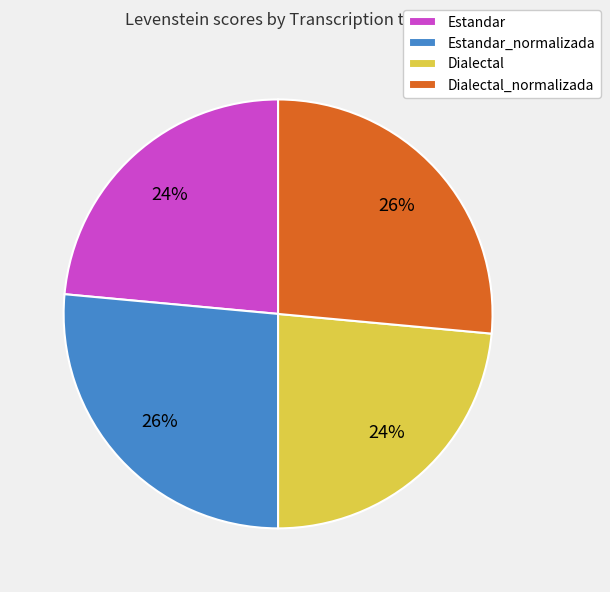

Is there a majority slice in this chart?

No